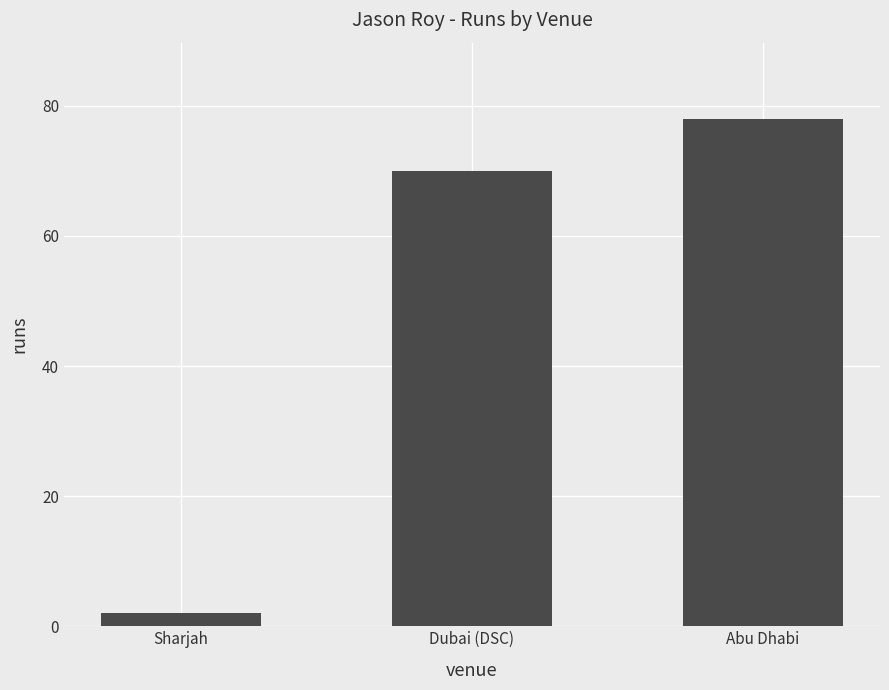

Reading right to left, extract all data points from this chart.

78	70	2